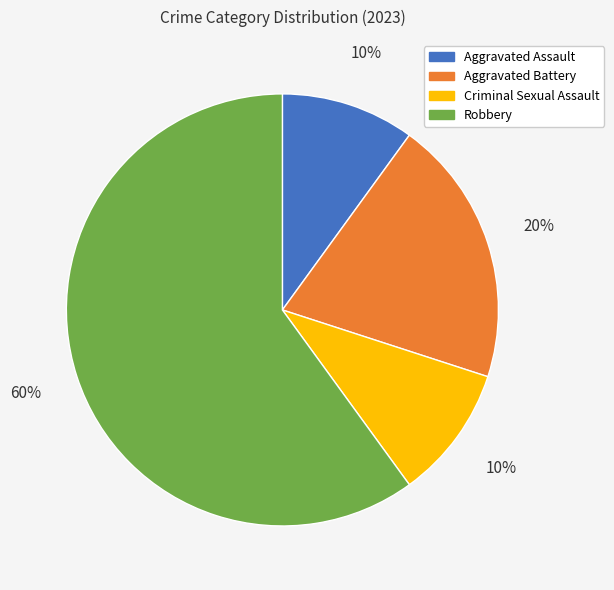

Count the number of slices in the pie.

4